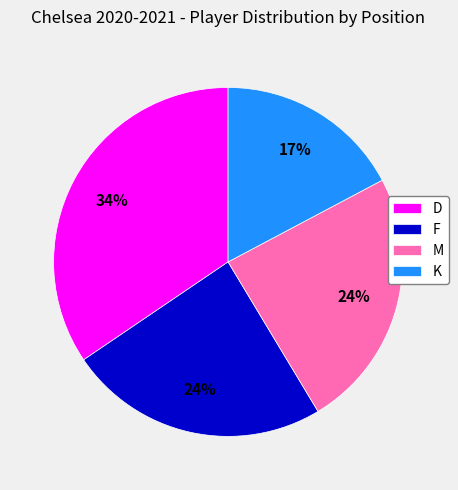

What is the ratio of the value at M to the value at F?

1.0